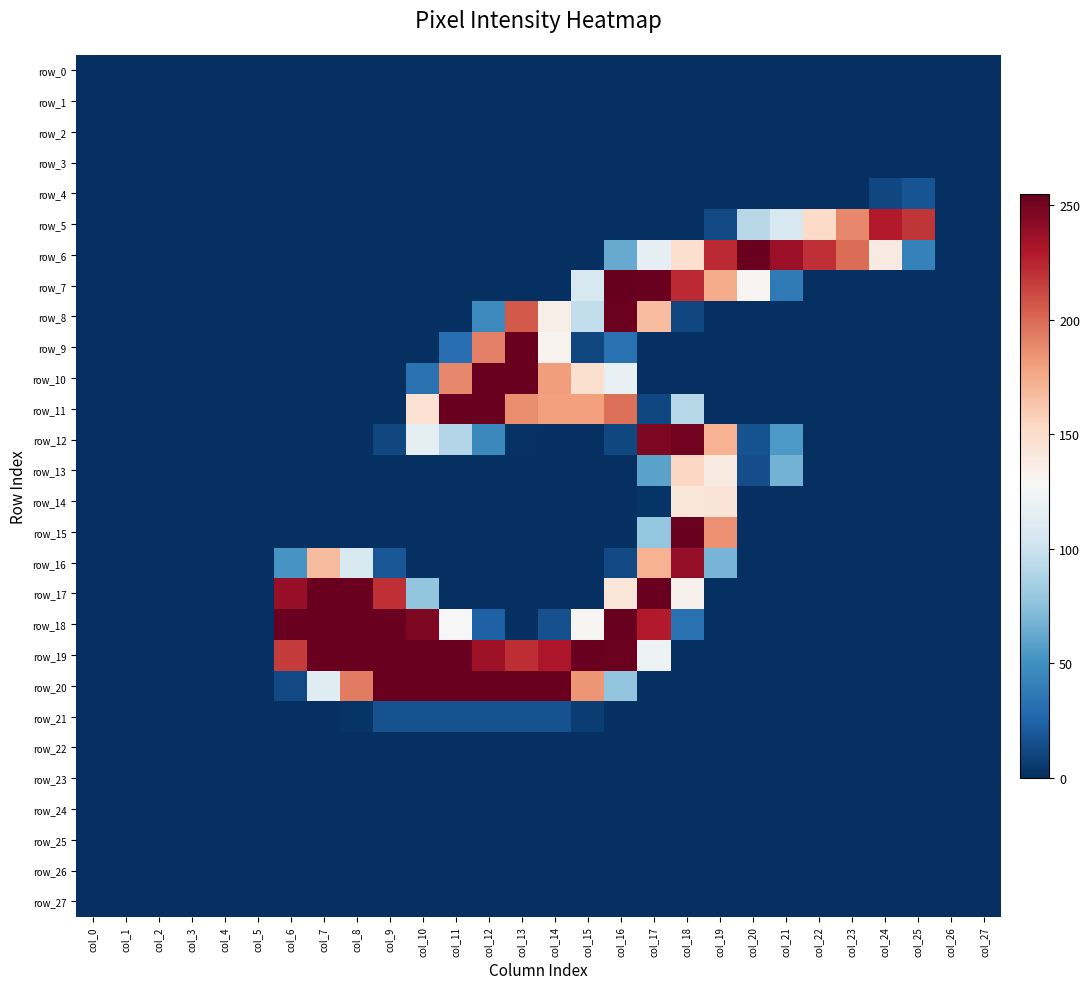

Reading right to left, what are all the values shown in this chart?

row_0: col_27=0	col_26=0	col_25=0	col_24=0	col_23=0	col_22=0	col_21=0	col_20=0	col_19=0	col_18=0	col_17=0	col_16=0	col_15=0	col_14=0	col_13=0	col_12=0	col_11=0	col_10=0	col_9=0	col_8=0	col_7=0	col_6=0	col_5=0	col_4=0	col_3=0	col_2=0	col_1=0	col_0=0
row_1: col_27=0	col_26=0	col_25=0	col_24=0	col_23=0	col_22=0	col_21=0	col_20=0	col_19=0	col_18=0	col_17=0	col_16=0	col_15=0	col_14=0	col_13=0	col_12=0	col_11=0	col_10=0	col_9=0	col_8=0	col_7=0	col_6=0	col_5=0	col_4=0	col_3=0	col_2=0	col_1=0	col_0=0
row_2: col_27=0	col_26=0	col_25=0	col_24=0	col_23=0	col_22=0	col_21=0	col_20=0	col_19=0	col_18=0	col_17=0	col_16=0	col_15=0	col_14=0	col_13=0	col_12=0	col_11=0	col_10=0	col_9=0	col_8=0	col_7=0	col_6=0	col_5=0	col_4=0	col_3=0	col_2=0	col_1=0	col_0=0
row_3: col_27=0	col_26=0	col_25=0	col_24=0	col_23=0	col_22=0	col_21=0	col_20=0	col_19=0	col_18=0	col_17=0	col_16=0	col_15=0	col_14=0	col_13=0	col_12=0	col_11=0	col_10=0	col_9=0	col_8=0	col_7=0	col_6=0	col_5=0	col_4=0	col_3=0	col_2=0	col_1=0	col_0=0
row_4: col_27=0	col_26=0	col_25=17	col_24=11	col_23=0	col_22=0	col_21=0	col_20=0	col_19=0	col_18=0	col_17=0	col_16=0	col_15=0	col_14=0	col_13=0	col_12=0	col_11=0	col_10=0	col_9=0	col_8=0	col_7=0	col_6=0	col_5=0	col_4=0	col_3=0	col_2=0	col_1=0	col_0=0
row_5: col_27=0	col_26=0	col_25=219	col_24=229	col_23=189	col_22=152	col_21=107	col_20=92	col_19=12	col_18=0	col_17=0	col_16=0	col_15=0	col_14=0	col_13=0	col_12=0	col_11=0	col_10=0	col_9=0	col_8=0	col_7=0	col_6=0	col_5=0	col_4=0	col_3=0	col_2=0	col_1=0	col_0=0
row_6: col_27=0	col_26=0	col_25=41	col_24=139	col_23=199	col_22=221	col_21=237	col_20=254	col_19=223	col_18=149	col_17=116	col_16=63	col_15=0	col_14=0	col_13=0	col_12=0	col_11=0	col_10=0	col_9=0	col_8=0	col_7=0	col_6=0	col_5=0	col_4=0	col_3=0	col_2=0	col_1=0	col_0=0
row_7: col_27=0	col_26=0	col_25=0	col_24=0	col_23=0	col_22=0	col_21=37	col_20=130	col_19=175	col_18=223	col_17=254	col_16=255	col_15=107	col_14=0	col_13=0	col_12=0	col_11=0	col_10=0	col_9=0	col_8=0	col_7=0	col_6=0	col_5=0	col_4=0	col_3=0	col_2=0	col_1=0	col_0=0
row_8: col_27=0	col_26=0	col_25=0	col_24=0	col_23=0	col_22=0	col_21=0	col_20=0	col_19=0	col_18=11	col_17=167	col_16=253	col_15=96	col_14=135	col_13=206	col_12=46	col_11=0	col_10=0	col_9=0	col_8=0	col_7=0	col_6=0	col_5=0	col_4=0	col_3=0	col_2=0	col_1=0	col_0=0
row_9: col_27=0	col_26=0	col_25=0	col_24=0	col_23=0	col_22=0	col_21=0	col_20=0	col_19=0	col_18=0	col_17=0	col_16=32	col_15=11	col_14=132	col_13=254	col_12=192	col_11=30	col_10=0	col_9=0	col_8=0	col_7=0	col_6=0	col_5=0	col_4=0	col_3=0	col_2=0	col_1=0	col_0=0
row_10: col_27=0	col_26=0	col_25=0	col_24=0	col_23=0	col_22=0	col_21=0	col_20=0	col_19=0	col_18=0	col_17=0	col_16=118	col_15=148	col_14=181	col_13=254	col_12=254	col_11=189	col_10=32	col_9=0	col_8=0	col_7=0	col_6=0	col_5=0	col_4=0	col_3=0	col_2=0	col_1=0	col_0=0
row_11: col_27=0	col_26=0	col_25=0	col_24=0	col_23=0	col_22=0	col_21=0	col_20=0	col_19=0	col_18=91	col_17=11	col_16=198	col_15=180	col_14=180	col_13=187	col_12=254	col_11=254	col_10=147	col_9=0	col_8=0	col_7=0	col_6=0	col_5=0	col_4=0	col_3=0	col_2=0	col_1=0	col_0=0
row_12: col_27=0	col_26=0	col_25=0	col_24=0	col_23=0	col_22=0	col_21=54	col_20=16	col_19=172	col_18=251	col_17=247	col_16=11	col_15=0	col_14=0	col_13=1	col_12=45	col_11=90	col_10=115	col_9=11	col_8=0	col_7=0	col_6=0	col_5=0	col_4=0	col_3=0	col_2=0	col_1=0	col_0=0
row_13: col_27=0	col_26=0	col_25=0	col_24=0	col_23=0	col_22=0	col_21=67	col_20=14	col_19=139	col_18=154	col_17=59	col_16=0	col_15=0	col_14=0	col_13=0	col_12=0	col_11=0	col_10=0	col_9=0	col_8=0	col_7=0	col_6=0	col_5=0	col_4=0	col_3=0	col_2=0	col_1=0	col_0=0
row_14: col_27=0	col_26=0	col_25=0	col_24=0	col_23=0	col_22=0	col_21=0	col_20=0	col_19=144	col_18=143	col_17=2	col_16=0	col_15=0	col_14=0	col_13=0	col_12=0	col_11=0	col_10=0	col_9=0	col_8=0	col_7=0	col_6=0	col_5=0	col_4=0	col_3=0	col_2=0	col_1=0	col_0=0
row_15: col_27=0	col_26=0	col_25=0	col_24=0	col_23=0	col_22=0	col_21=0	col_20=0	col_19=186	col_18=254	col_17=78	col_16=0	col_15=0	col_14=0	col_13=0	col_12=0	col_11=0	col_10=0	col_9=0	col_8=0	col_7=0	col_6=0	col_5=0	col_4=0	col_3=0	col_2=0	col_1=0	col_0=0
row_16: col_27=0	col_26=0	col_25=0	col_24=0	col_23=0	col_22=0	col_21=0	col_20=0	col_19=68	col_18=240	col_17=172	col_16=12	col_15=0	col_14=0	col_13=0	col_12=0	col_11=0	col_10=0	col_9=18	col_8=108	col_7=168	col_6=52	col_5=0	col_4=0	col_3=0	col_2=0	col_1=0	col_0=0
row_17: col_27=0	col_26=0	col_25=0	col_24=0	col_23=0	col_22=0	col_21=0	col_20=0	col_19=0	col_18=133	col_17=254	col_16=143	col_15=0	col_14=0	col_13=0	col_12=0	col_11=0	col_10=77	col_9=221	col_8=254	col_7=254	col_6=239	col_5=0	col_4=0	col_3=0	col_2=0	col_1=0	col_0=0
row_18: col_27=0	col_26=0	col_25=0	col_24=0	col_23=0	col_22=0	col_21=0	col_20=0	col_19=0	col_18=32	col_17=229	col_16=254	col_15=129	col_14=15	col_13=0	col_12=23	col_11=128	col_10=247	col_9=254	col_8=254	col_7=254	col_6=254	col_5=0	col_4=0	col_3=0	col_2=0	col_1=0	col_0=0
row_19: col_27=0	col_26=0	col_25=0	col_24=0	col_23=0	col_22=0	col_21=0	col_20=0	col_19=0	col_18=0	col_17=121	col_16=253	col_15=254	col_14=231	col_13=222	col_12=236	col_11=254	col_10=254	col_9=254	col_8=254	col_7=254	col_6=217	col_5=0	col_4=0	col_3=0	col_2=0	col_1=0	col_0=0
row_20: col_27=0	col_26=0	col_25=0	col_24=0	col_23=0	col_22=0	col_21=0	col_20=0	col_19=0	col_18=0	col_17=0	col_16=77	col_15=184	col_14=254	col_13=254	col_12=254	col_11=254	col_10=254	col_9=254	col_8=194	col_7=112	col_6=12	col_5=0	col_4=0	col_3=0	col_2=0	col_1=0	col_0=0
row_21: col_27=0	col_26=0	col_25=0	col_24=0	col_23=0	col_22=0	col_21=0	col_20=0	col_19=0	col_18=0	col_17=0	col_16=0	col_15=6	col_14=16	col_13=16	col_12=16	col_11=16	col_10=16	col_9=16	col_8=2	col_7=0	col_6=0	col_5=0	col_4=0	col_3=0	col_2=0	col_1=0	col_0=0
row_22: col_27=0	col_26=0	col_25=0	col_24=0	col_23=0	col_22=0	col_21=0	col_20=0	col_19=0	col_18=0	col_17=0	col_16=0	col_15=0	col_14=0	col_13=0	col_12=0	col_11=0	col_10=0	col_9=0	col_8=0	col_7=0	col_6=0	col_5=0	col_4=0	col_3=0	col_2=0	col_1=0	col_0=0
row_23: col_27=0	col_26=0	col_25=0	col_24=0	col_23=0	col_22=0	col_21=0	col_20=0	col_19=0	col_18=0	col_17=0	col_16=0	col_15=0	col_14=0	col_13=0	col_12=0	col_11=0	col_10=0	col_9=0	col_8=0	col_7=0	col_6=0	col_5=0	col_4=0	col_3=0	col_2=0	col_1=0	col_0=0
row_24: col_27=0	col_26=0	col_25=0	col_24=0	col_23=0	col_22=0	col_21=0	col_20=0	col_19=0	col_18=0	col_17=0	col_16=0	col_15=0	col_14=0	col_13=0	col_12=0	col_11=0	col_10=0	col_9=0	col_8=0	col_7=0	col_6=0	col_5=0	col_4=0	col_3=0	col_2=0	col_1=0	col_0=0
row_25: col_27=0	col_26=0	col_25=0	col_24=0	col_23=0	col_22=0	col_21=0	col_20=0	col_19=0	col_18=0	col_17=0	col_16=0	col_15=0	col_14=0	col_13=0	col_12=0	col_11=0	col_10=0	col_9=0	col_8=0	col_7=0	col_6=0	col_5=0	col_4=0	col_3=0	col_2=0	col_1=0	col_0=0
row_26: col_27=0	col_26=0	col_25=0	col_24=0	col_23=0	col_22=0	col_21=0	col_20=0	col_19=0	col_18=0	col_17=0	col_16=0	col_15=0	col_14=0	col_13=0	col_12=0	col_11=0	col_10=0	col_9=0	col_8=0	col_7=0	col_6=0	col_5=0	col_4=0	col_3=0	col_2=0	col_1=0	col_0=0
row_27: col_27=0	col_26=0	col_25=0	col_24=0	col_23=0	col_22=0	col_21=0	col_20=0	col_19=0	col_18=0	col_17=0	col_16=0	col_15=0	col_14=0	col_13=0	col_12=0	col_11=0	col_10=0	col_9=0	col_8=0	col_7=0	col_6=0	col_5=0	col_4=0	col_3=0	col_2=0	col_1=0	col_0=0